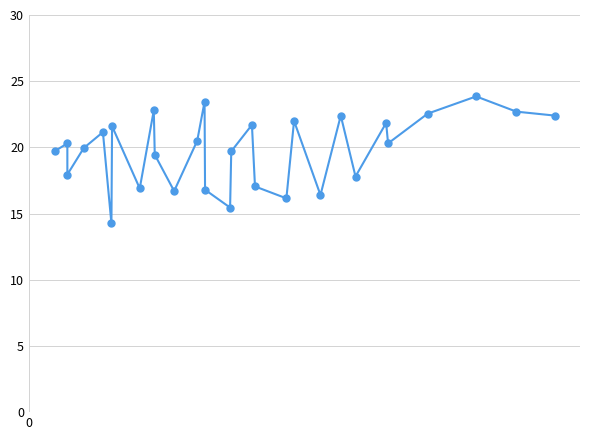

What is the value of the 18th point from the left?

17.1